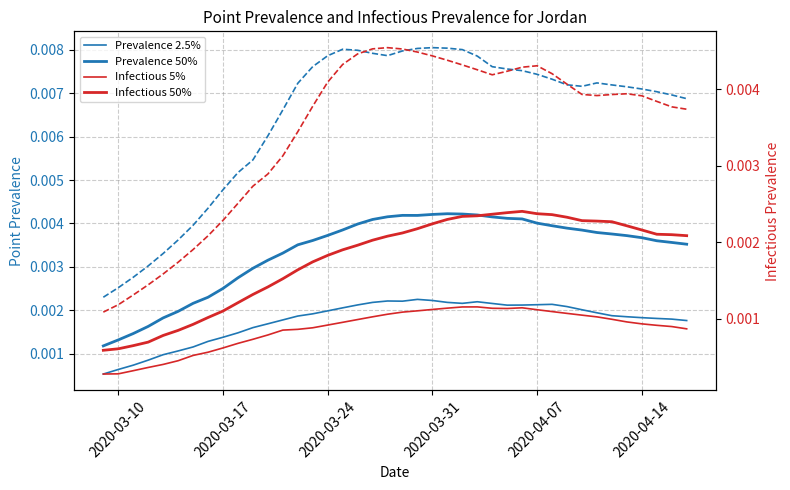

Which series has the largest range (max minus min)?

pointprevalence_975